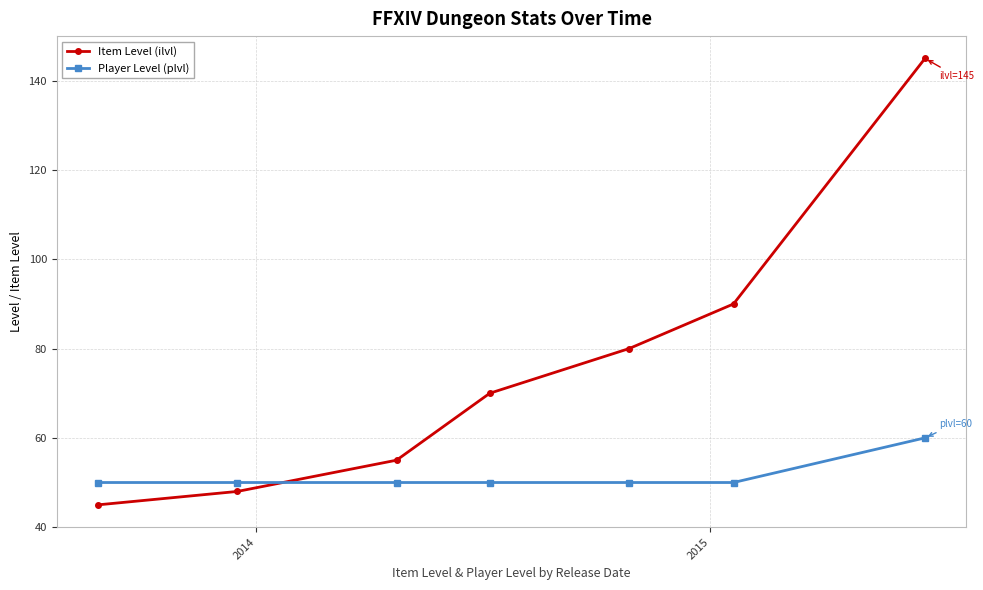

Does the chart have visible grid lines?

Yes